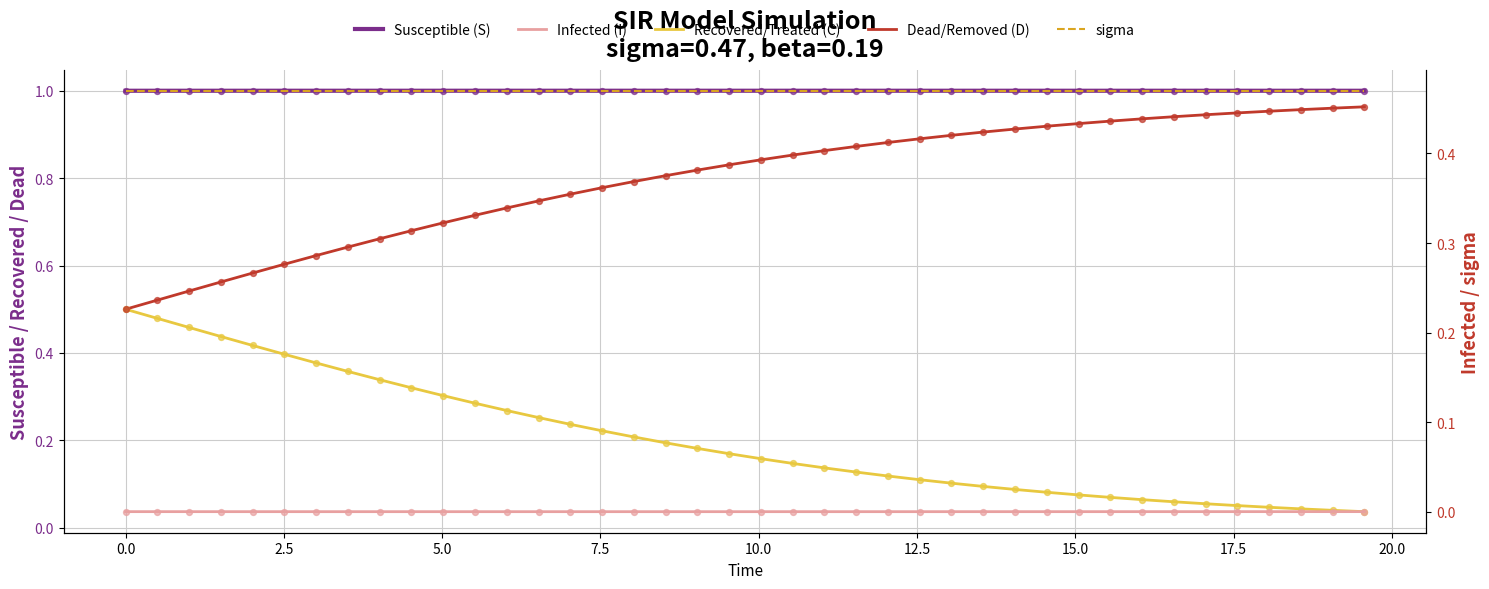

Which series contains the highest Y value?

Susceptible (S)